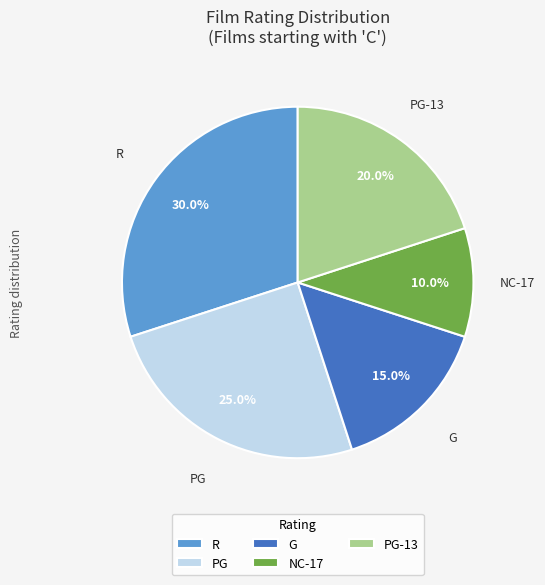

Does PG-13 represent more than half of the total?

No